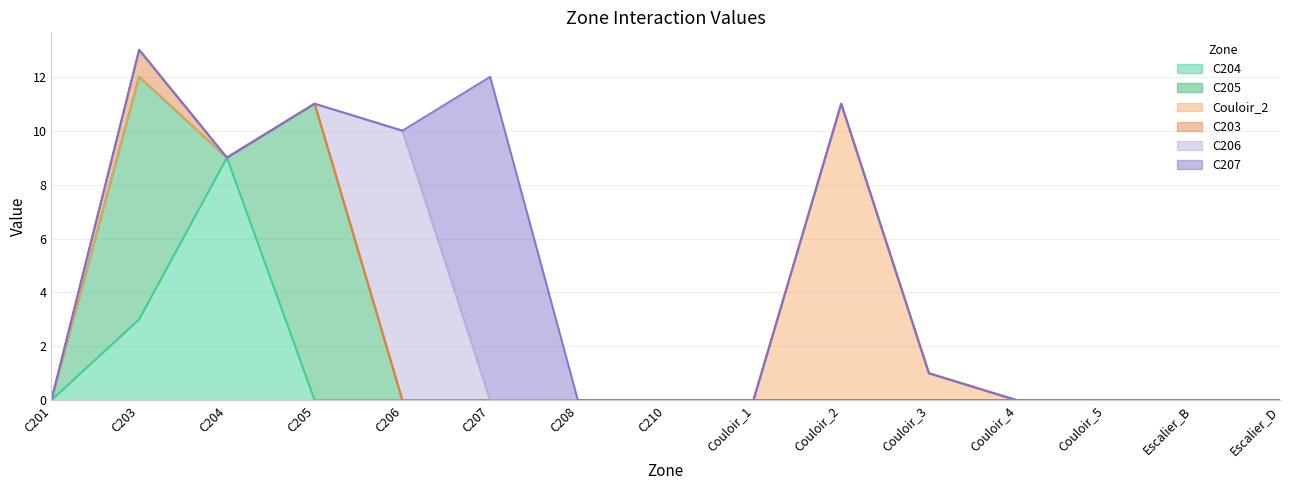

How many data points does each series have?

15